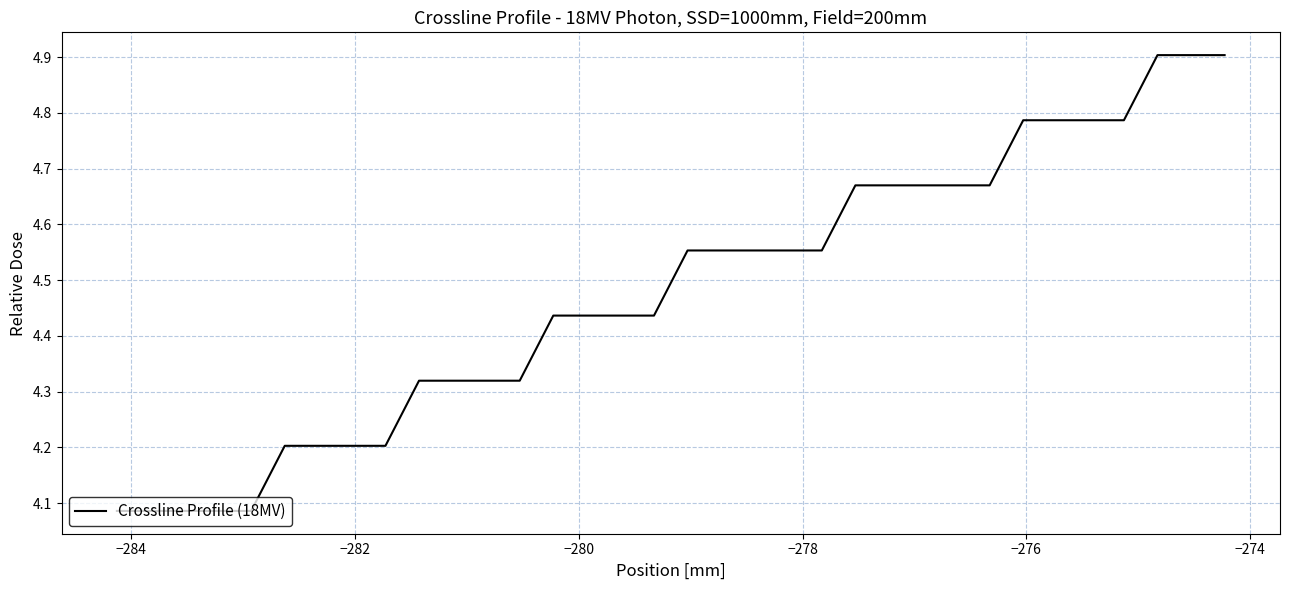

What is the greatest value displayed?

4.9